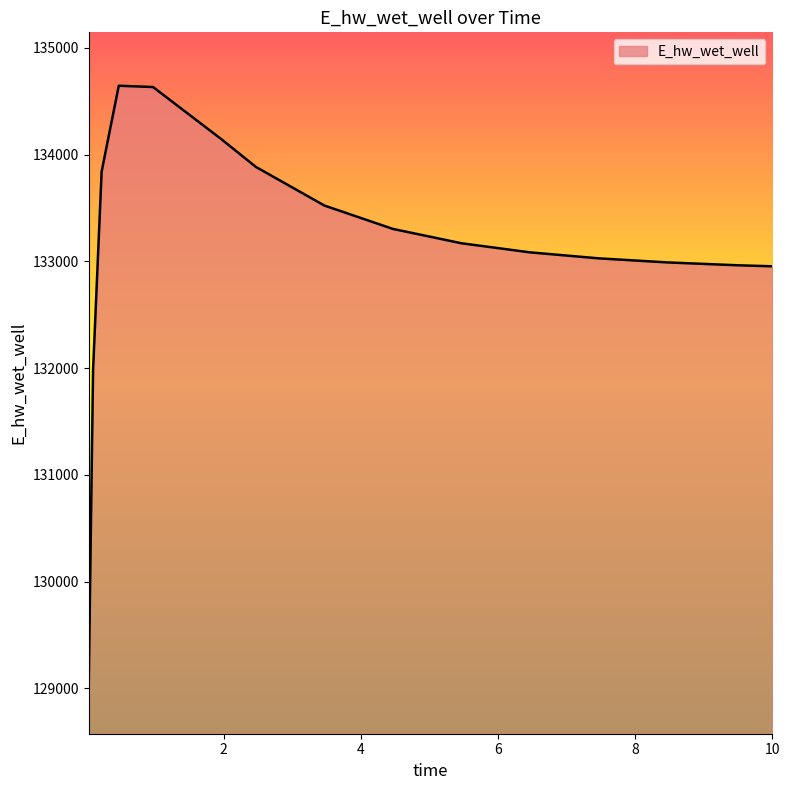

What is the greatest value displayed?

134644.2